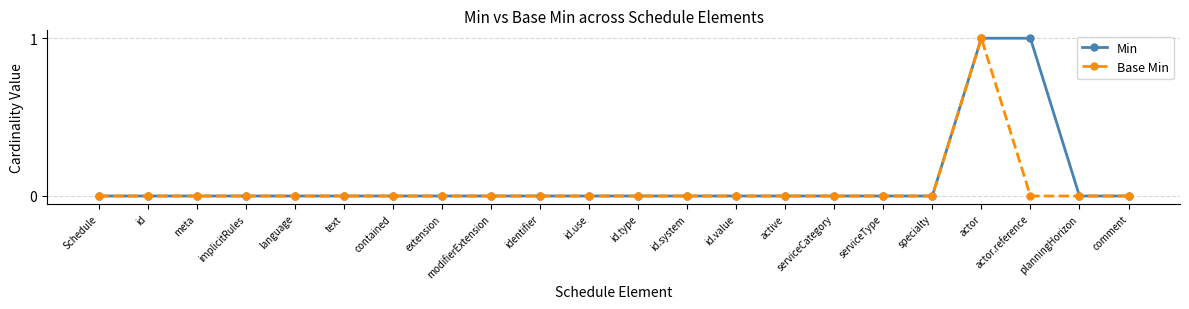

What are all the series names shown in the legend?

Min, Base Min